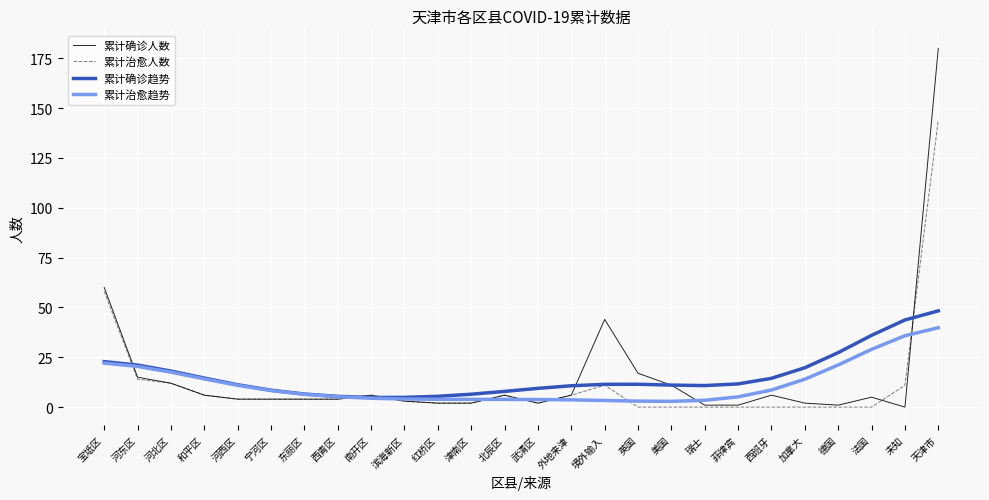

What is the average value of the 累计确诊人数 series?

15.5